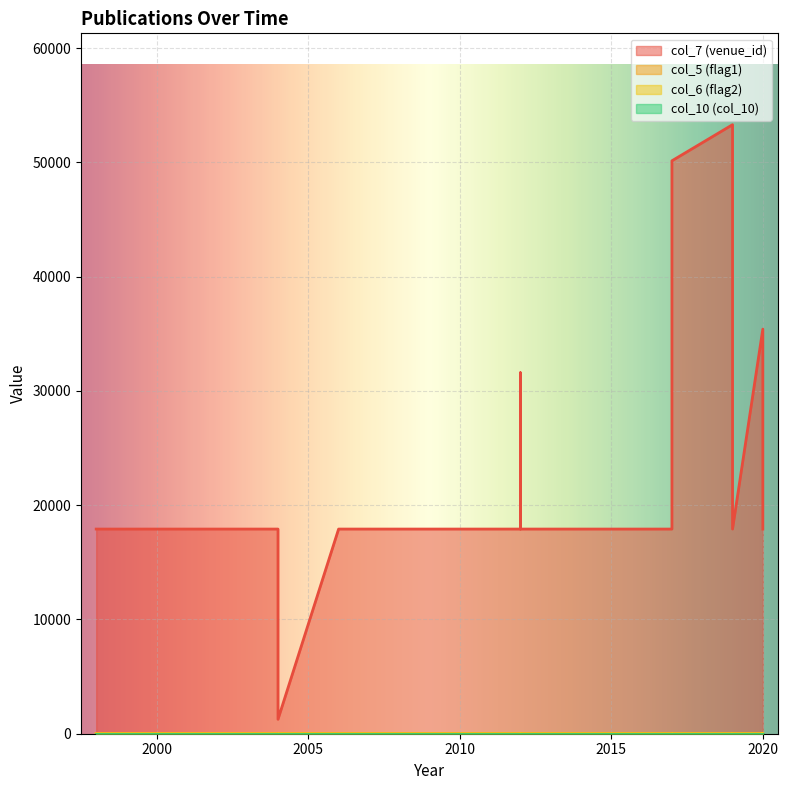

How many data points in col_5 (flag1) are above 1?

5